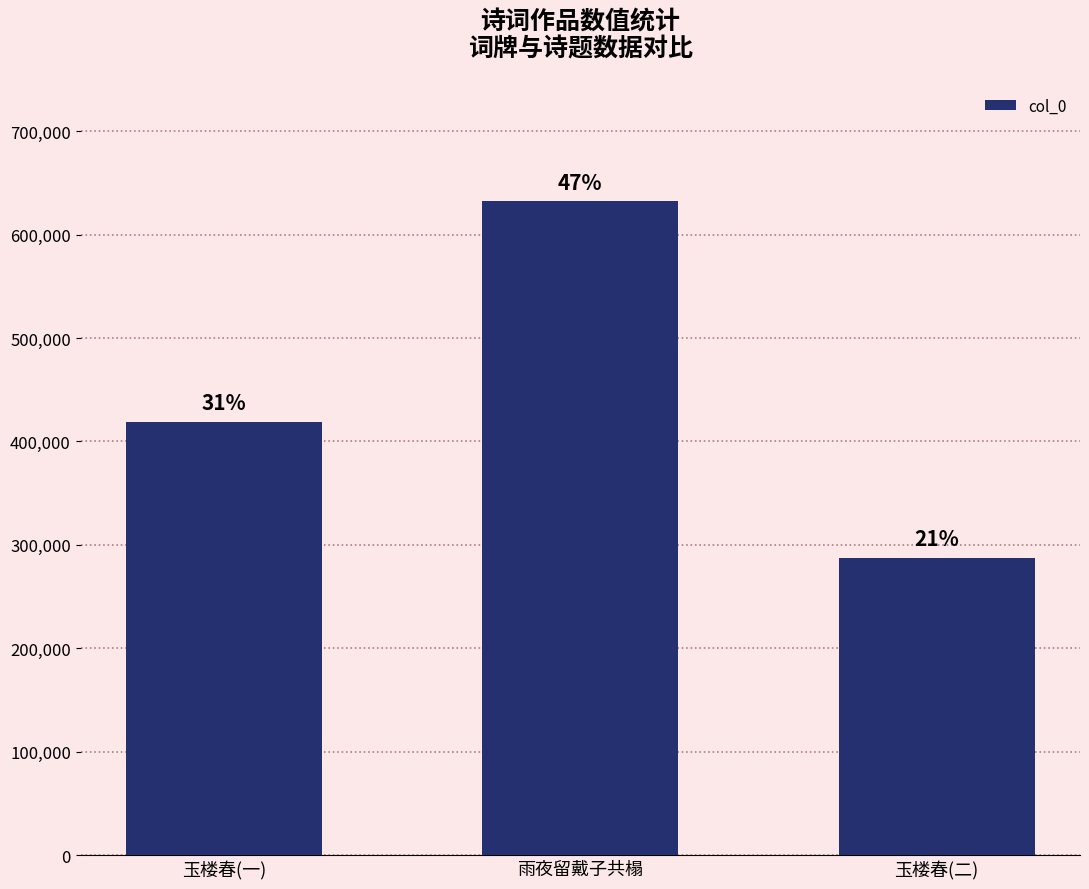

Reading left to right, extract all data points from this chart.

419211	632038	287598